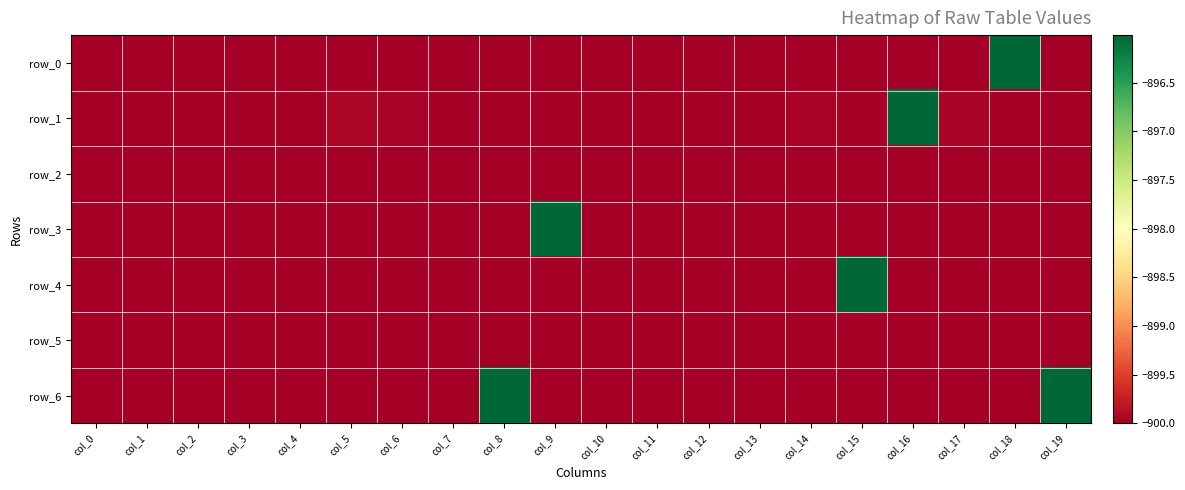

Which series has the largest total across all categories?

row_6